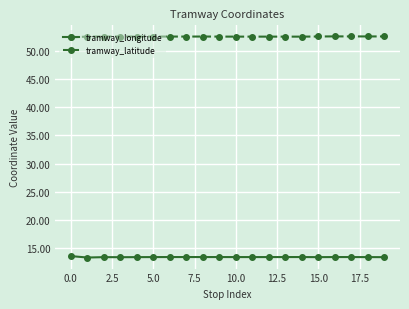

At how many categories does at least one series exceed 42?

20